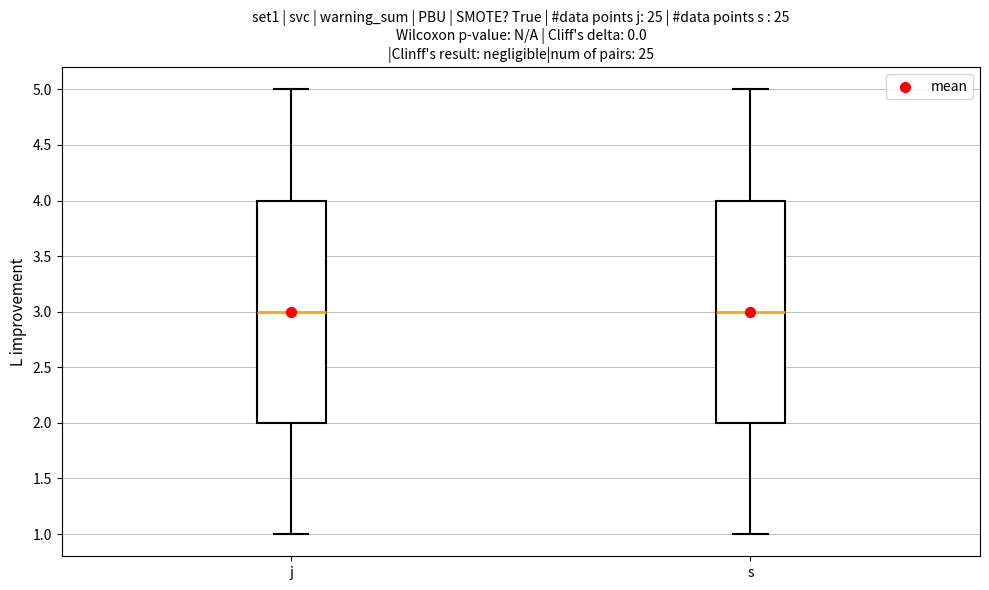

Where does the lower whisker of the box for j end on the y-axis? The values are not printed on the chart, so give them approximately, as read against the axis.

1